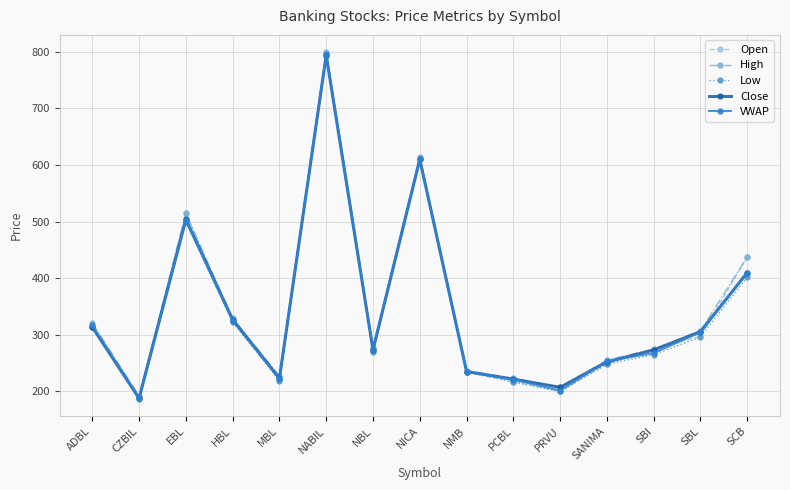

What value does the Low series have at HBL?

322.2